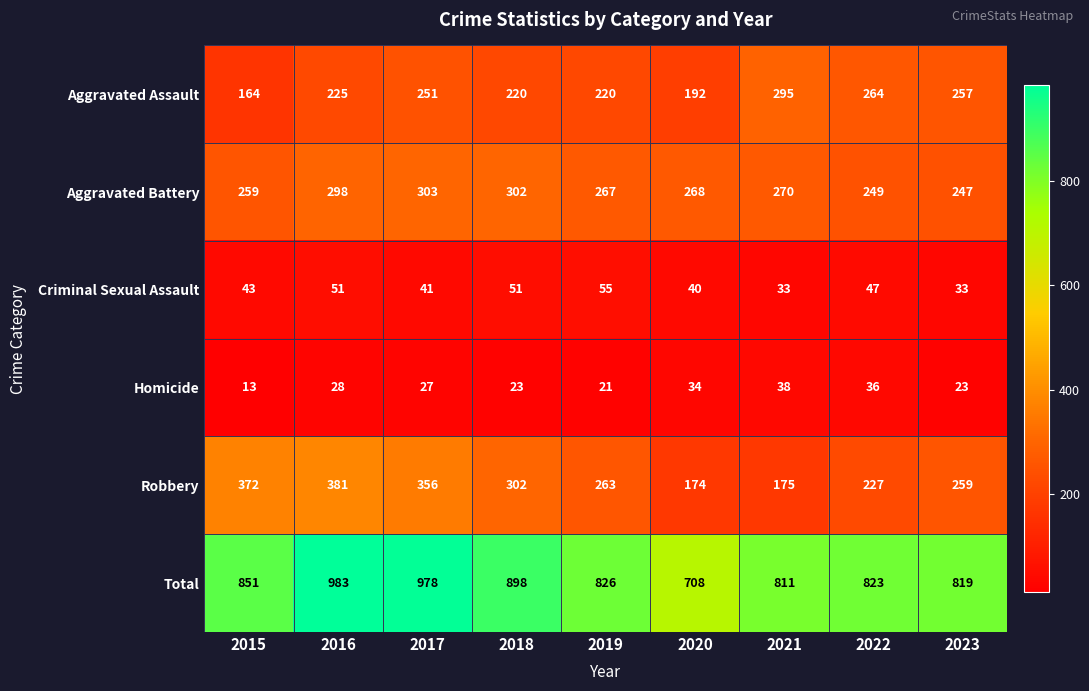

What is the spread (max minus min) of values at 2017?

951